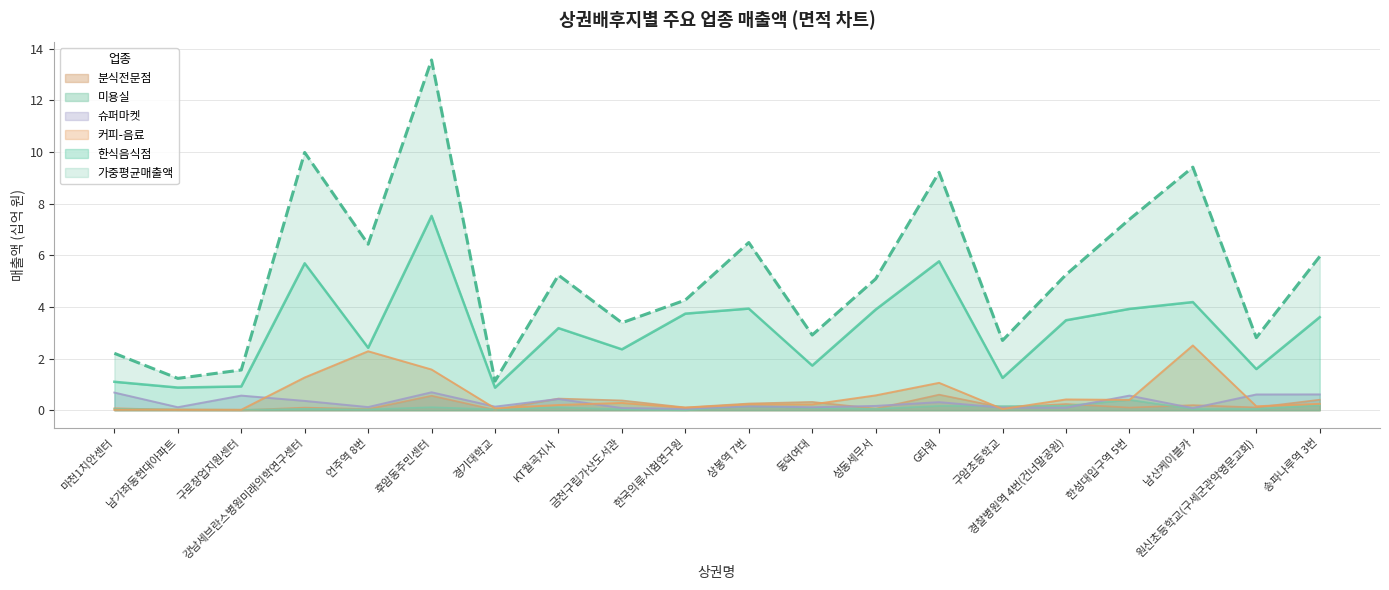

Which series has the widest spread of values?

가중평균매출액